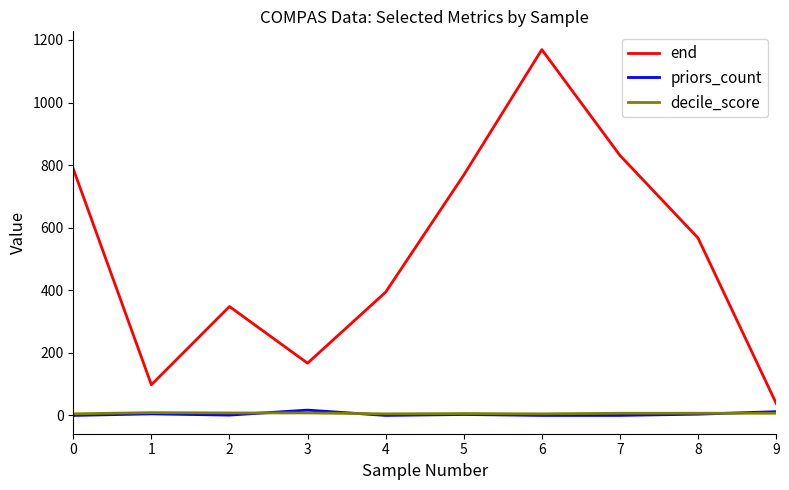

At which category is the sum across all series the highest?

6